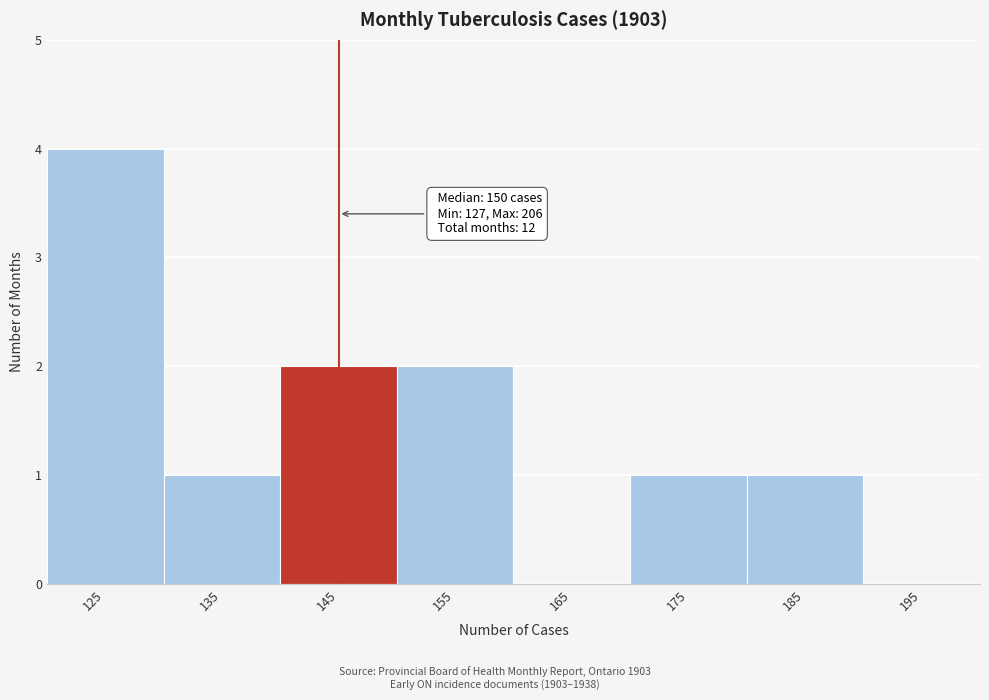

Reading right to left, transcribe all the data shown in this chart.

195=0	185=1	175=1	165=0	155=2	145=2	135=1	125=4